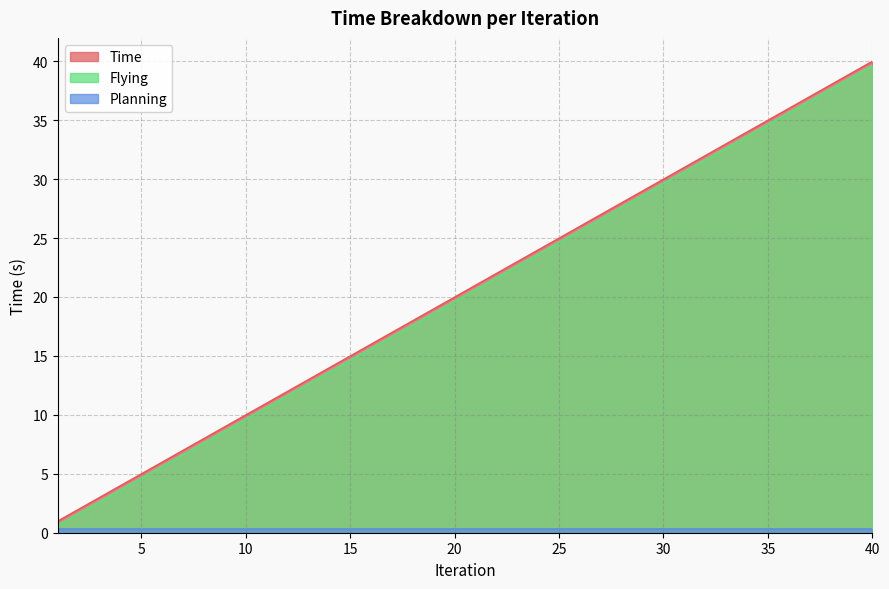

Is it true that Time equals 19.0 at 19?

True